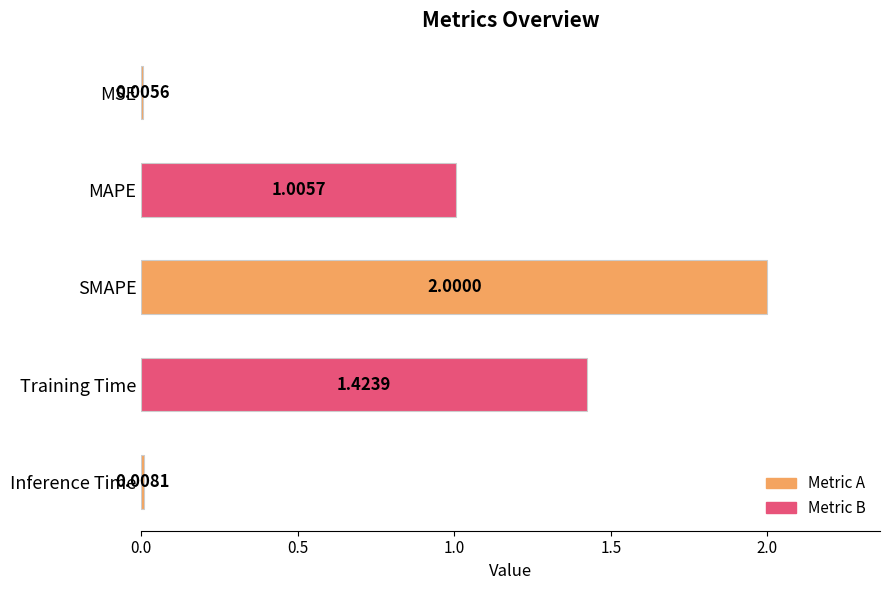

How many categories are shown in the chart?

5